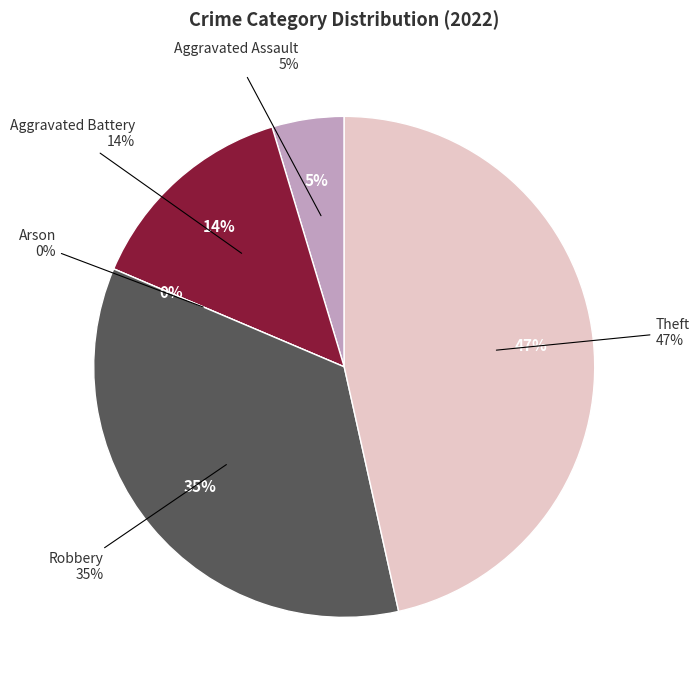

Which has a higher value, Aggravated Battery or Theft?

Theft